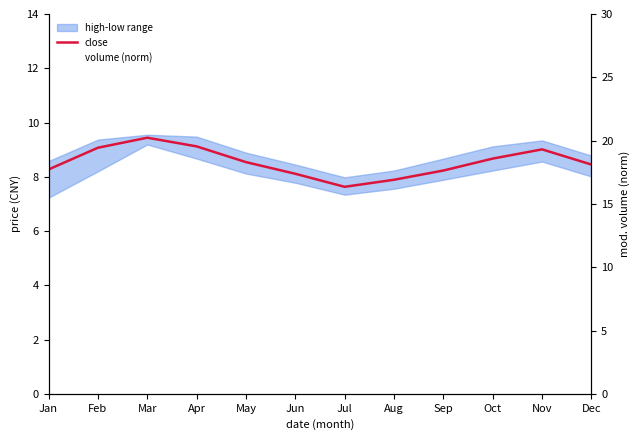

Between Dec and May, which is larger?

May